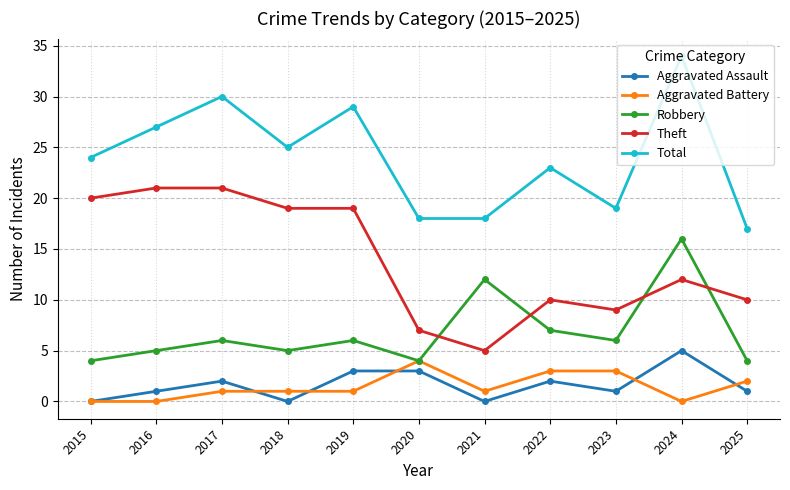

Reading right to left, list all the values displayed in this chart.

Aggravated Assault: 2025=1	2024=5	2023=1	2022=2	2021=0	2020=3	2019=3	2018=0	2017=2	2016=1	2015=0
Aggravated Battery: 2025=2	2024=0	2023=3	2022=3	2021=1	2020=4	2019=1	2018=1	2017=1	2016=0	2015=0
Robbery: 2025=4	2024=16	2023=6	2022=7	2021=12	2020=4	2019=6	2018=5	2017=6	2016=5	2015=4
Theft: 2025=10	2024=12	2023=9	2022=10	2021=5	2020=7	2019=19	2018=19	2017=21	2016=21	2015=20
Total: 2025=17	2024=34	2023=19	2022=23	2021=18	2020=18	2019=29	2018=25	2017=30	2016=27	2015=24